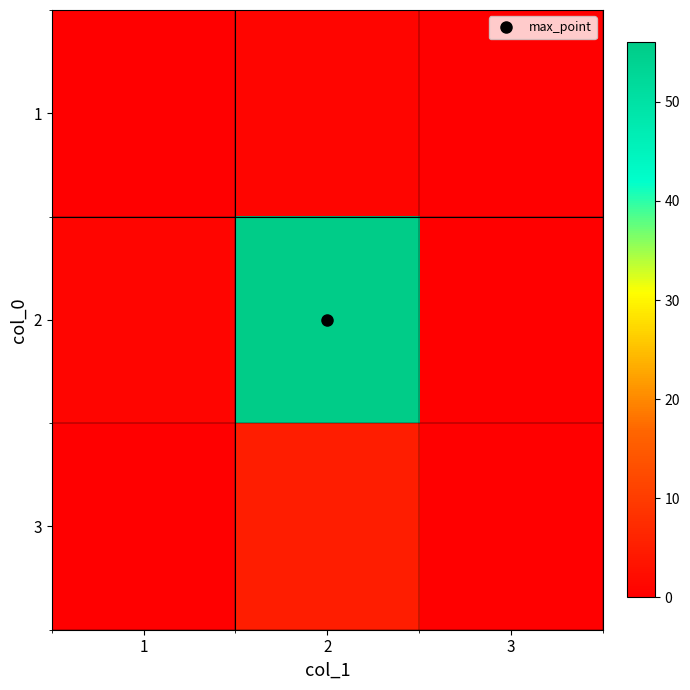

Reading right to left, transcribe all the data shown in this chart.

1: 3=0	2=1	1=0
2: 3=0	2=56	1=1
3: 3=0	2=5	1=0